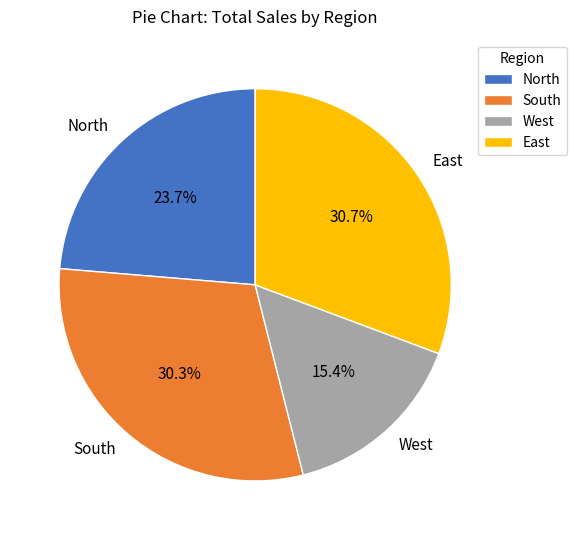

Is it true that North is 35% of the pie?

False